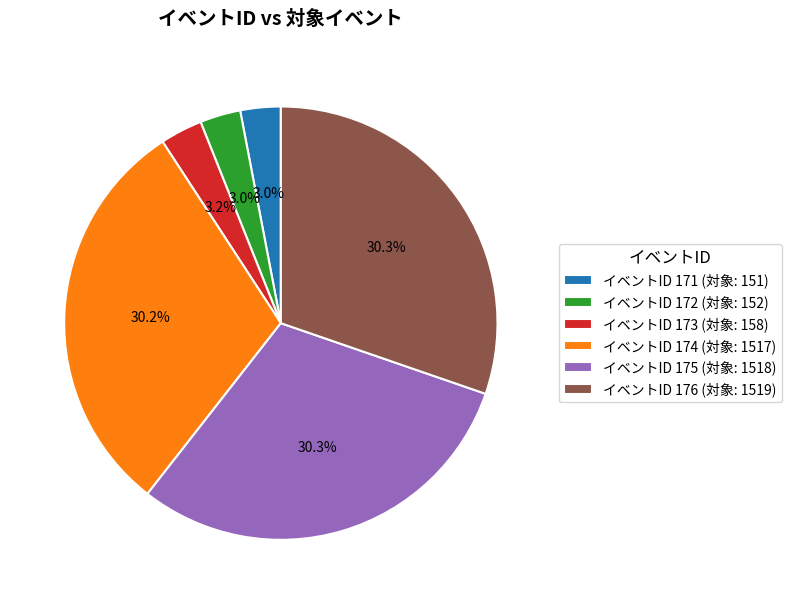

What is the ratio of the value at イベントID 174 (対象: 1517) to the value at イベントID 175 (対象: 1518)?

1.0